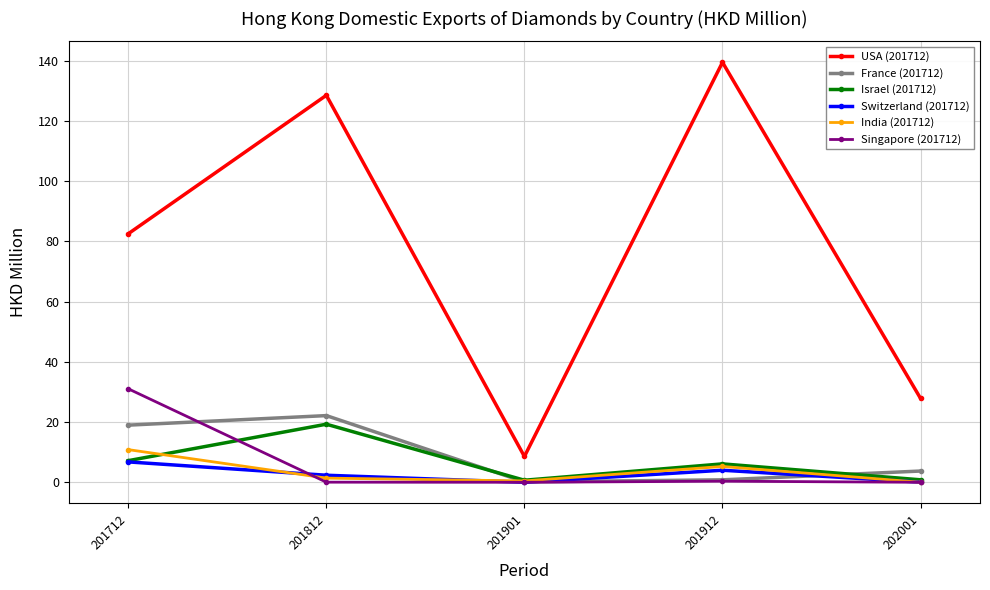

What is the difference between the second highest and minimum values in the Israel (201712) series?

6.5